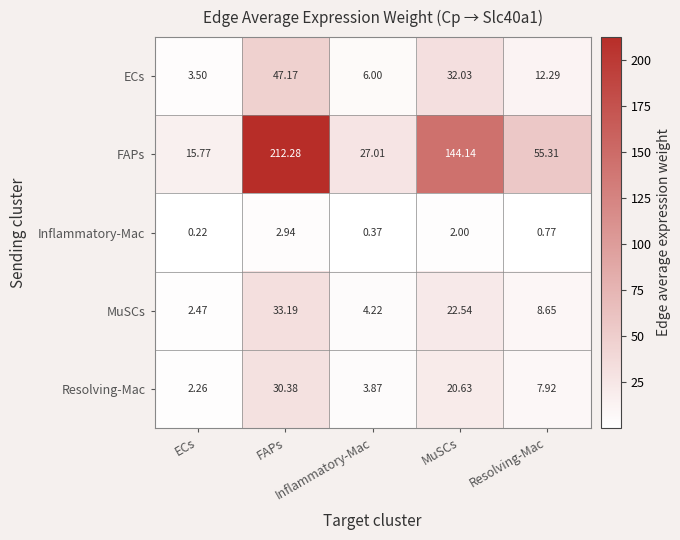

At how many categories does at least one series exceed 87?

2